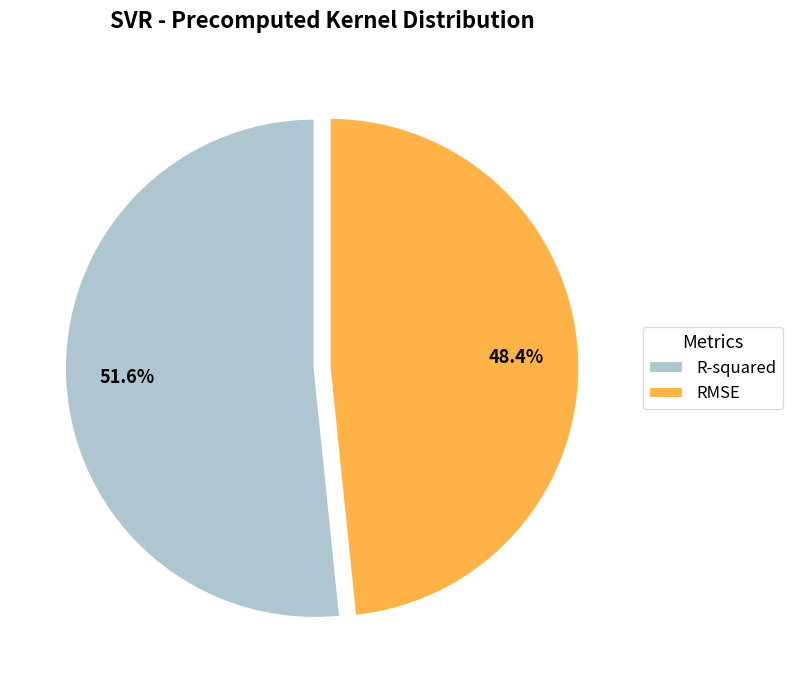

What is the majority slice?

R-squared